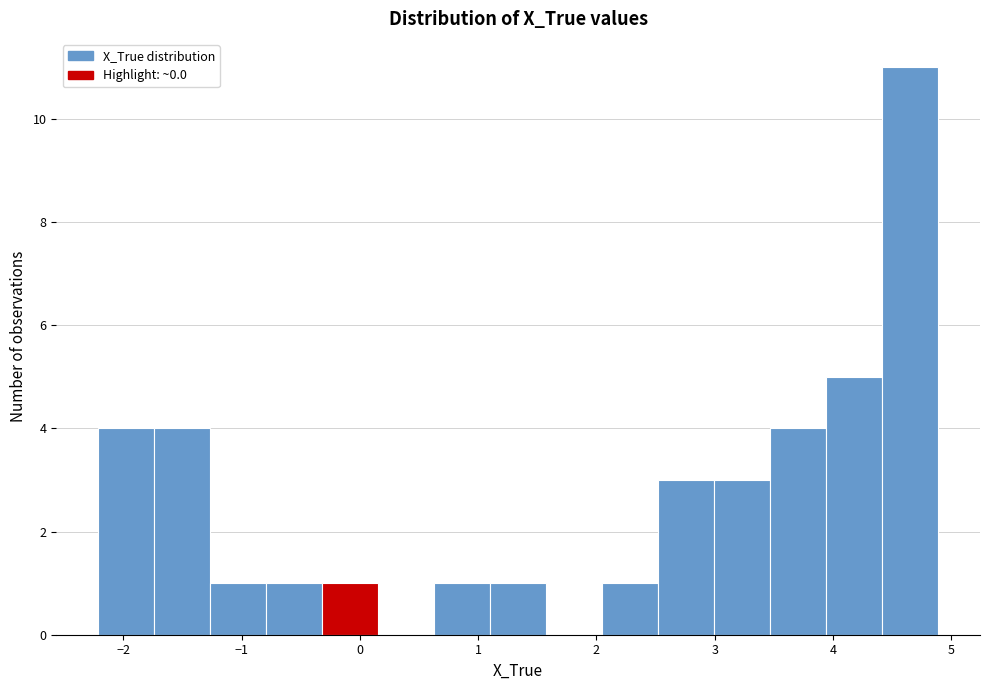

Reading left to right, transcribe this chart: for each bar, give the range it covers on the x-axis and its height. Neither the bar edges nor the heights are printed on the chart, so give them approximately, as read against the axes.

-2.2 to -1.7: 4
-1.7 to -1.3: 4
-1.3 to -0.8: 1
-0.8 to -0.3: 1
-0.3 to 0.2: 1
0.2 to 0.6: 0
0.6 to 1.1: 1
1.1 to 1.6: 1
1.6 to 2.0: 0
2.0 to 2.5: 1
2.5 to 3.0: 3
3.0 to 3.5: 3
3.5 to 3.9: 4
3.9 to 4.4: 5
4.4 to 4.9: 11